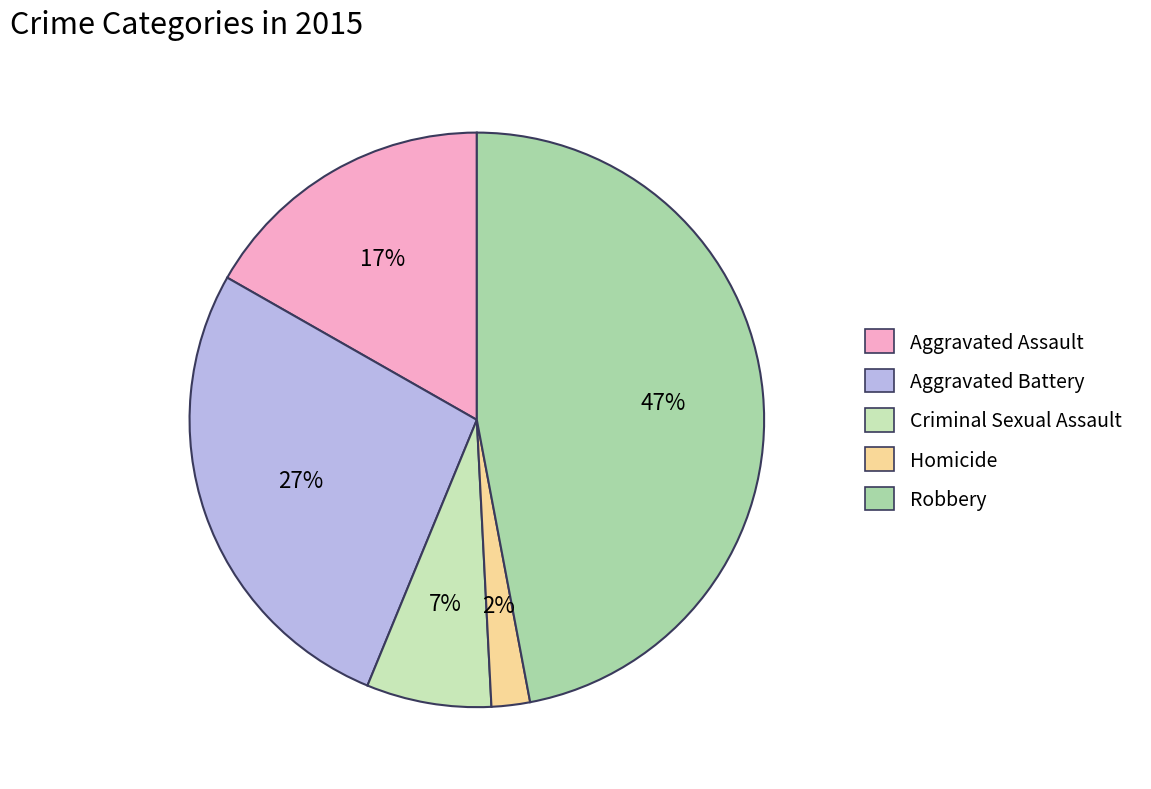

Is it true that Aggravated Battery is 27% of the pie?

True